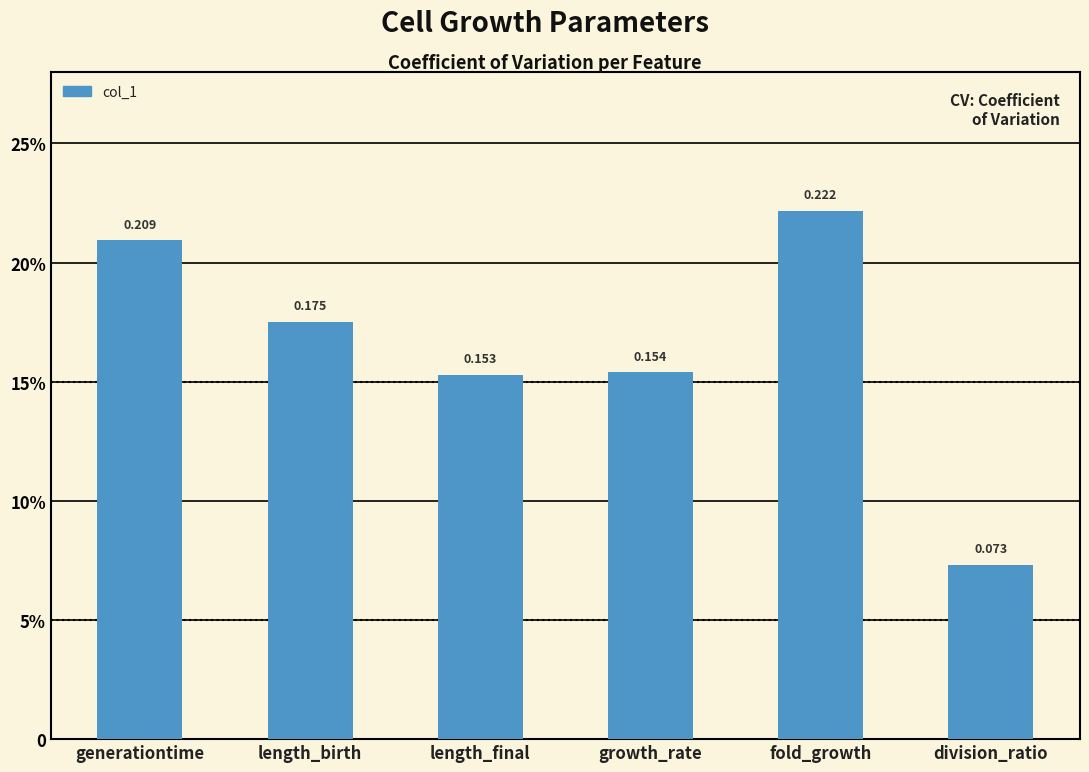

Is it true that the value at division_ratio is 0.0?

False